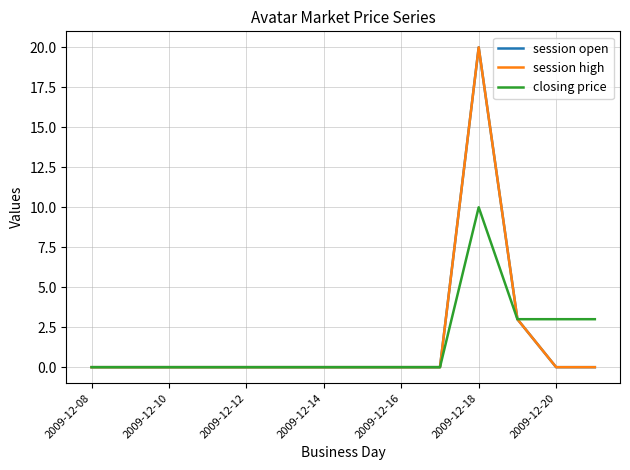

Does the chart have visible grid lines?

Yes